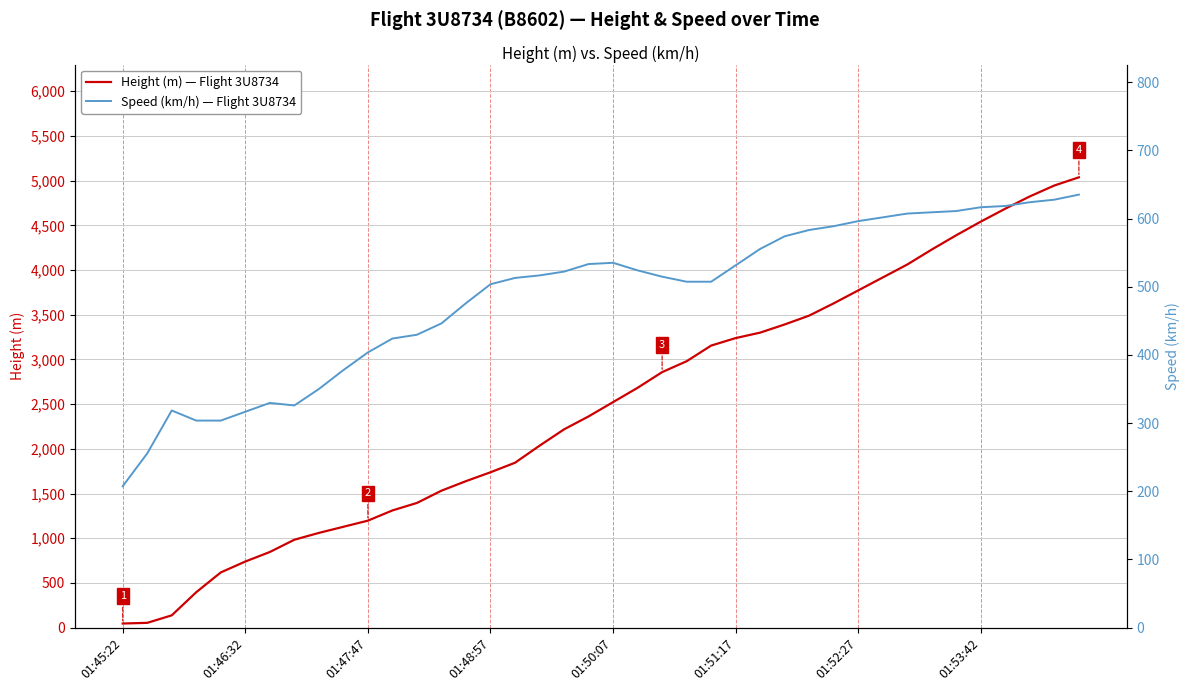

How many interior local valleys does the Speed (km/h) — Flight 3U8734 series have?

1